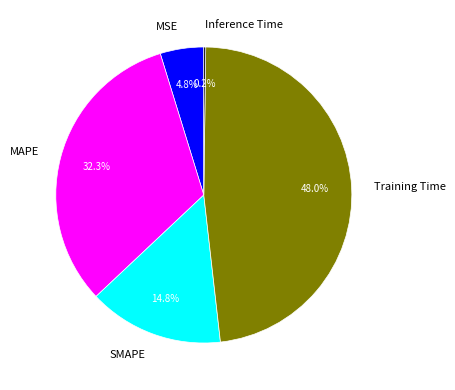

Which has a higher value, MAPE or SMAPE?

MAPE